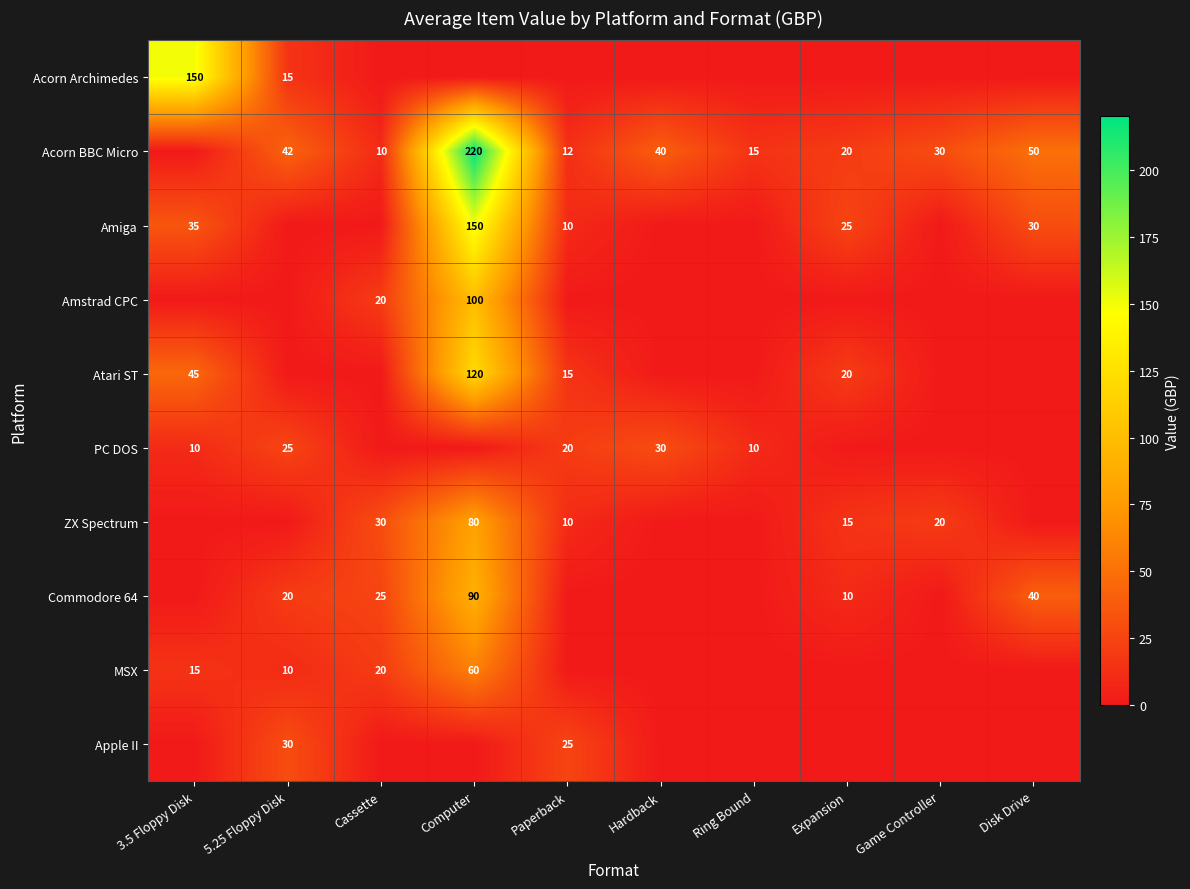

The MSX series shows 60 at Computer. True or false?

True